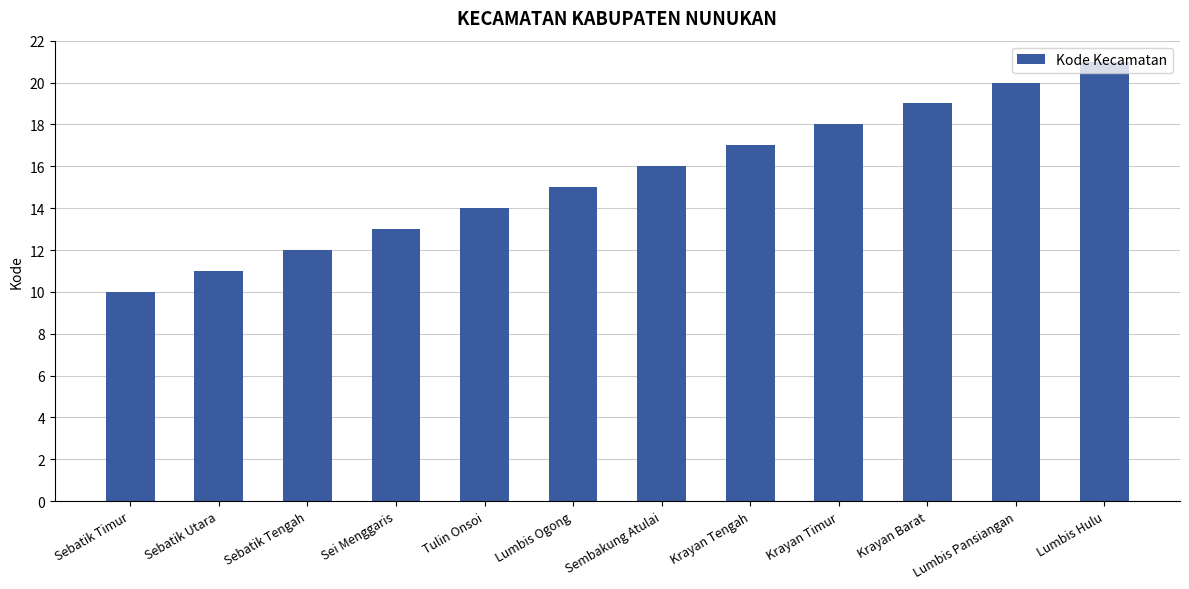

Does the chart contain stacked bars?

No